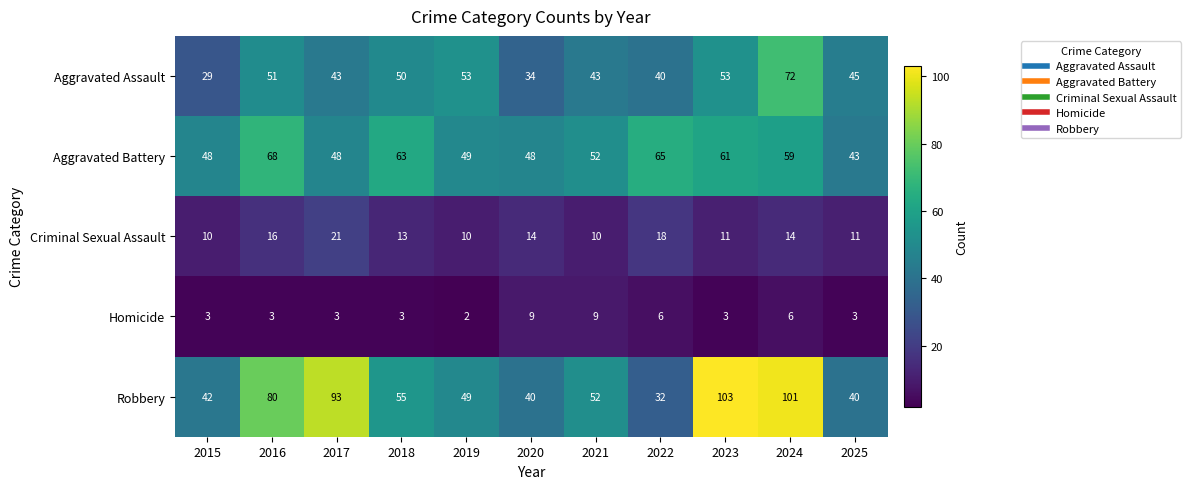

Count the number of categories in the chart.

11